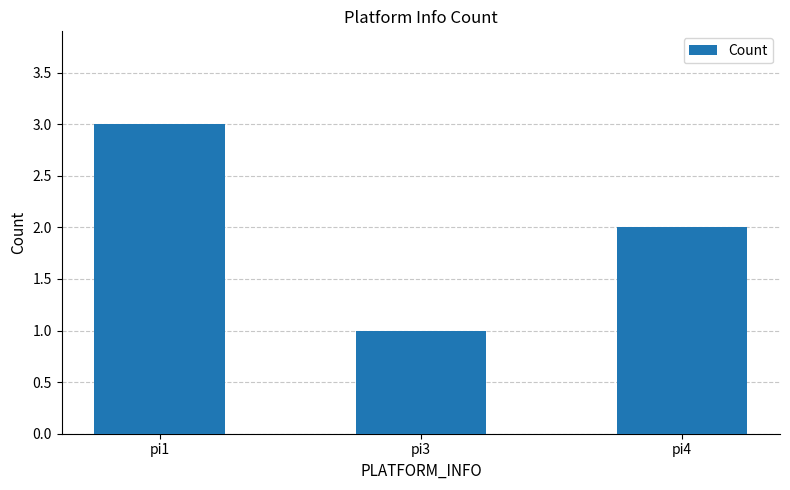

What is the ratio of the value at pi3 to the value at pi4?

0.5